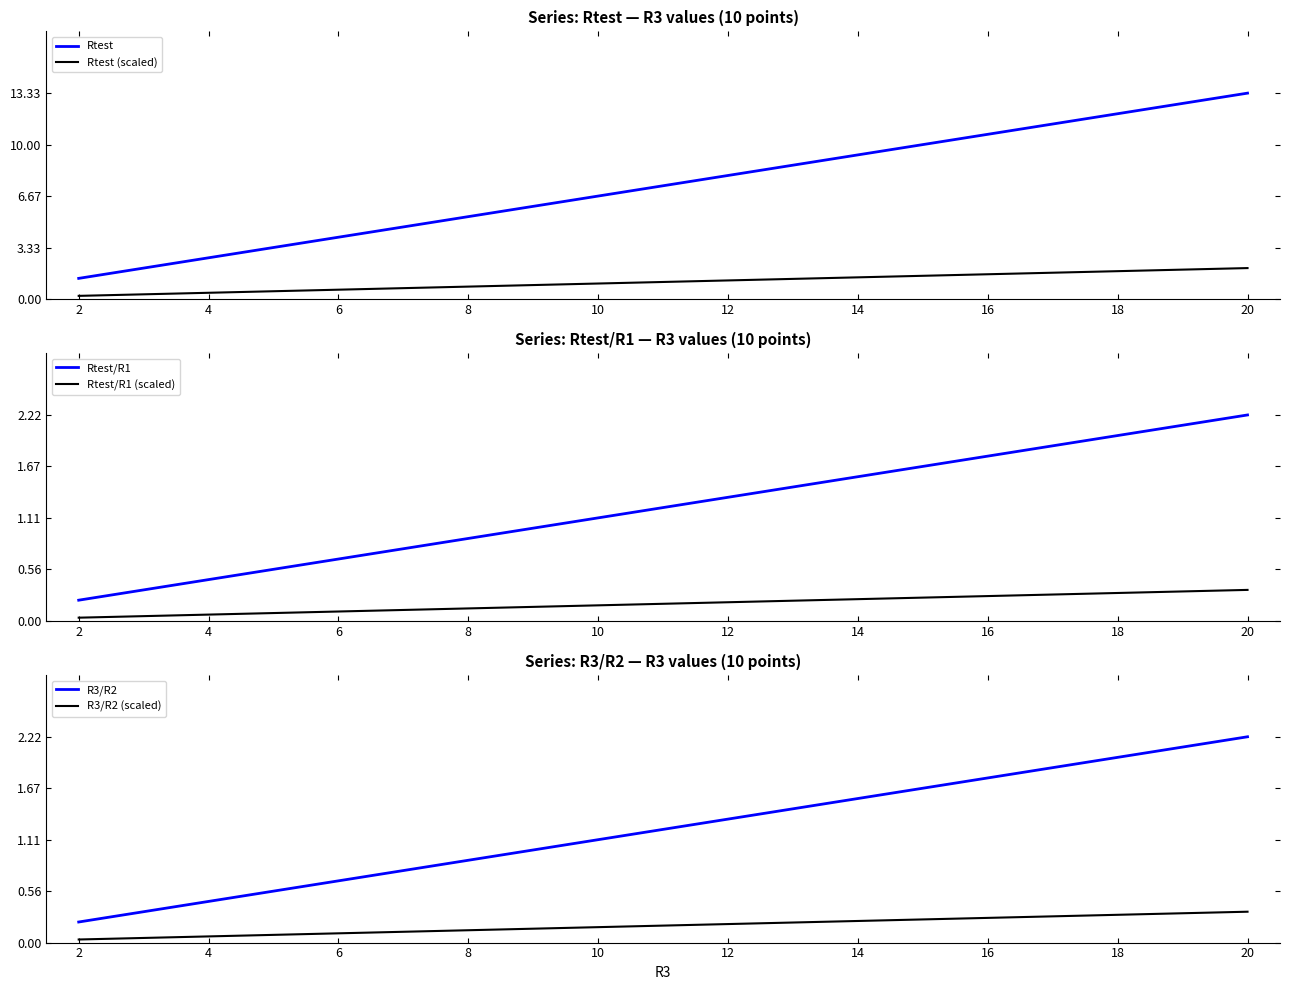

True or false: Rtest and Rtest (scaled) intersect in this chart.

False